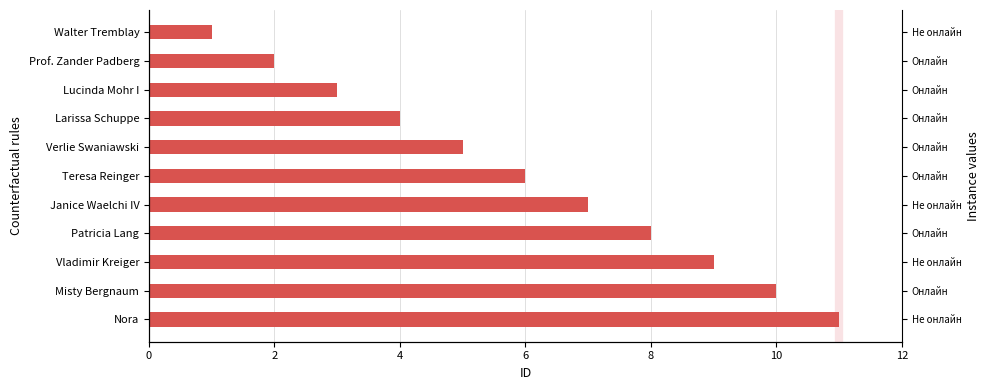

What is the ratio of the value at Verlie Swaniawski to the value at Teresa Reinger?

0.8